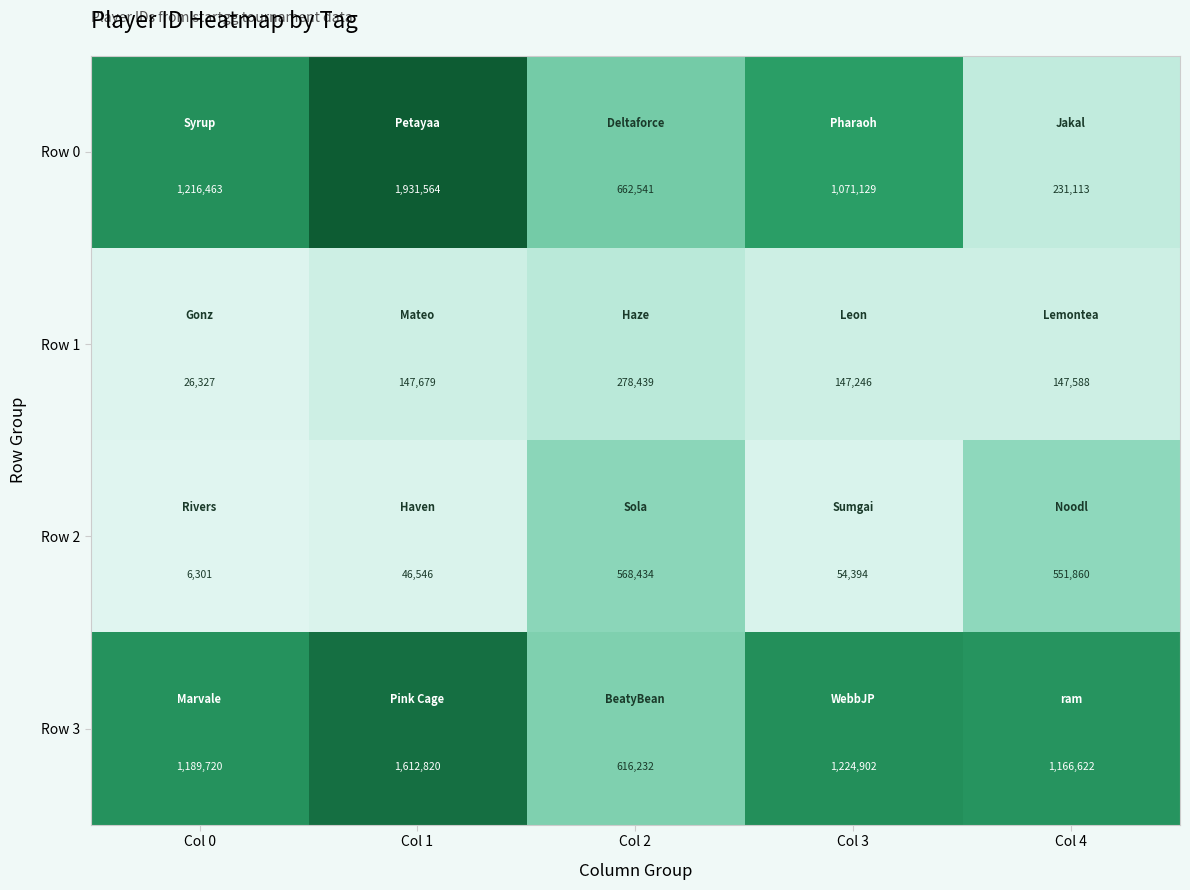

Which series changed the most between Col 2 and Col 3?

Row 3